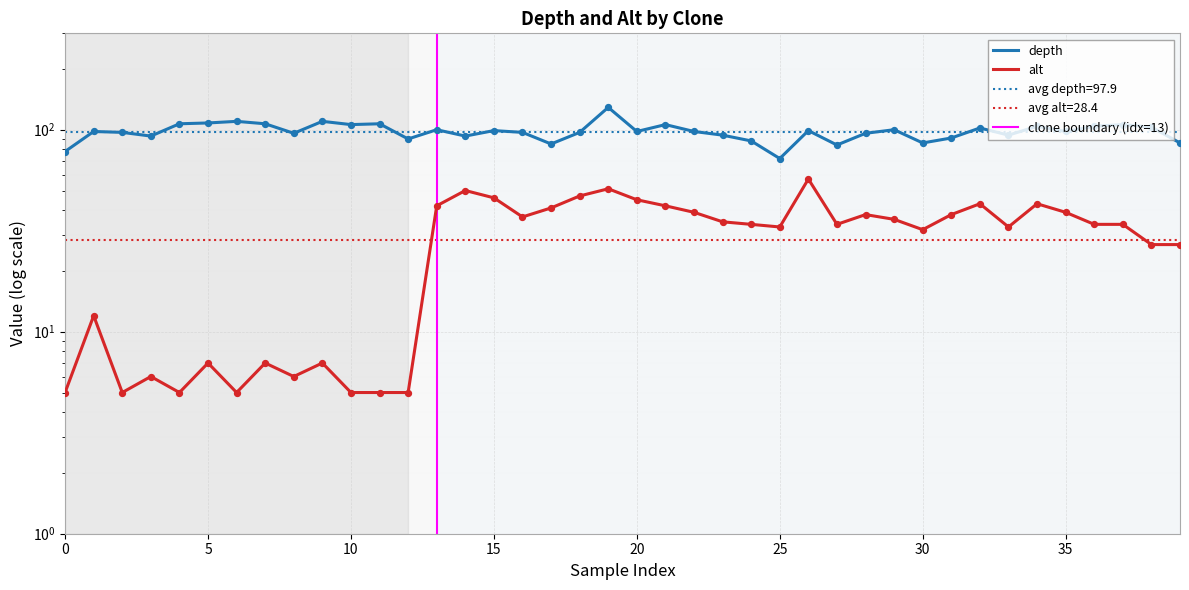

At which category is the sum across all series the highest?

19